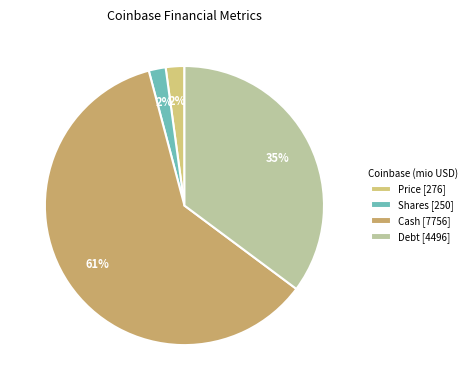

How many segments does this pie chart have?

4